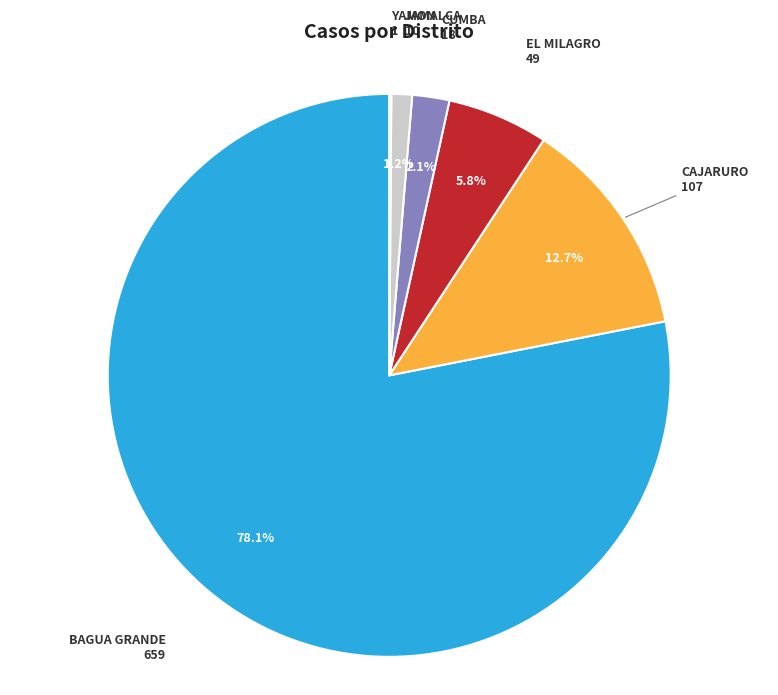

Which has a higher value, BAGUA GRANDE or JAMALCA?

BAGUA GRANDE